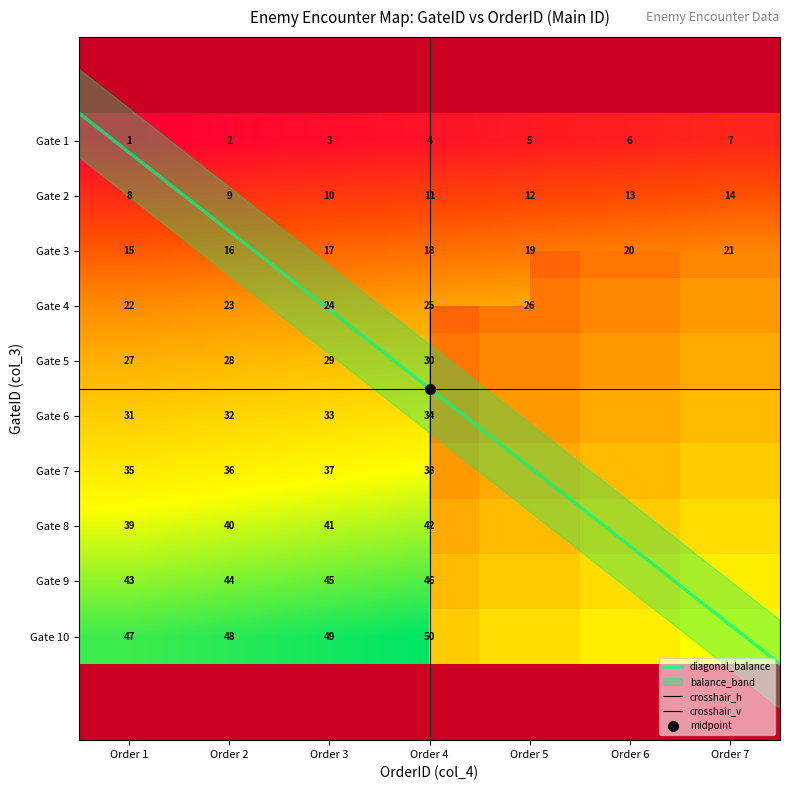

Reading right to left, what are all the values shown in this chart?

1: 7=7	6=6	5=5	4=4	3=3	2=2	1=1
2: 7=14	6=13	5=12	4=11	3=10	2=9	1=8
3: 7=21	6=20	5=19	4=18	3=17	2=16	1=15
4: 7=0	6=0	5=26	4=25	3=24	2=23	1=22
5: 7=0	6=0	5=0	4=30	3=29	2=28	1=27
6: 7=0	6=0	5=0	4=34	3=33	2=32	1=31
7: 7=0	6=0	5=0	4=38	3=37	2=36	1=35
8: 7=0	6=0	5=0	4=42	3=41	2=40	1=39
9: 7=0	6=0	5=0	4=46	3=45	2=44	1=43
10: 7=0	6=0	5=0	4=50	3=49	2=48	1=47